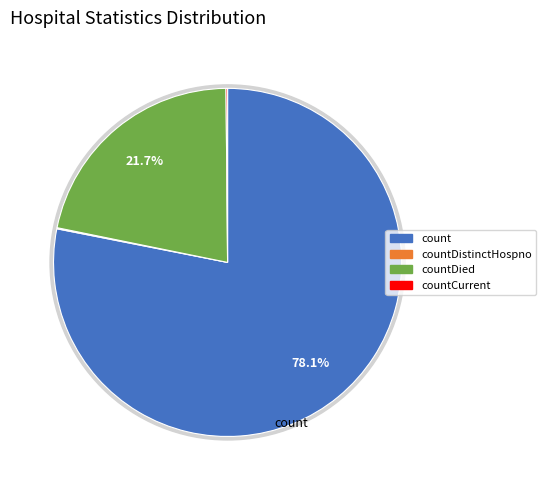

To the nearest percent, what is the difference between the count and countCurrent slice percentages?

78%